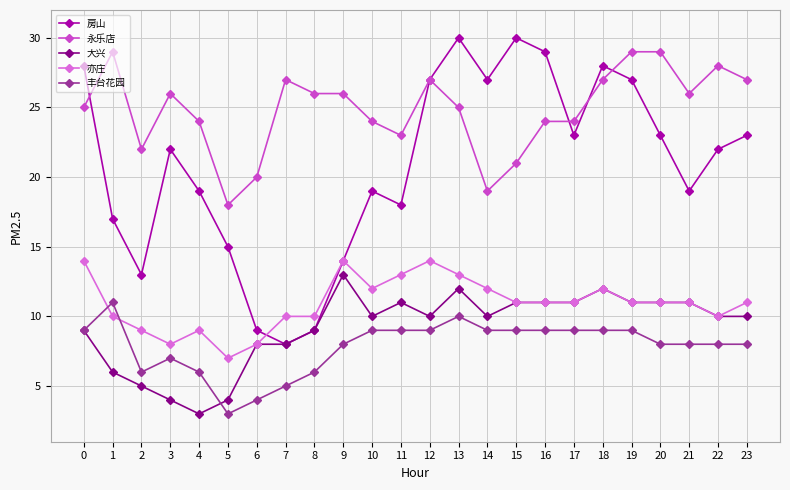

Which series changed the most between 2 and 20?

房山